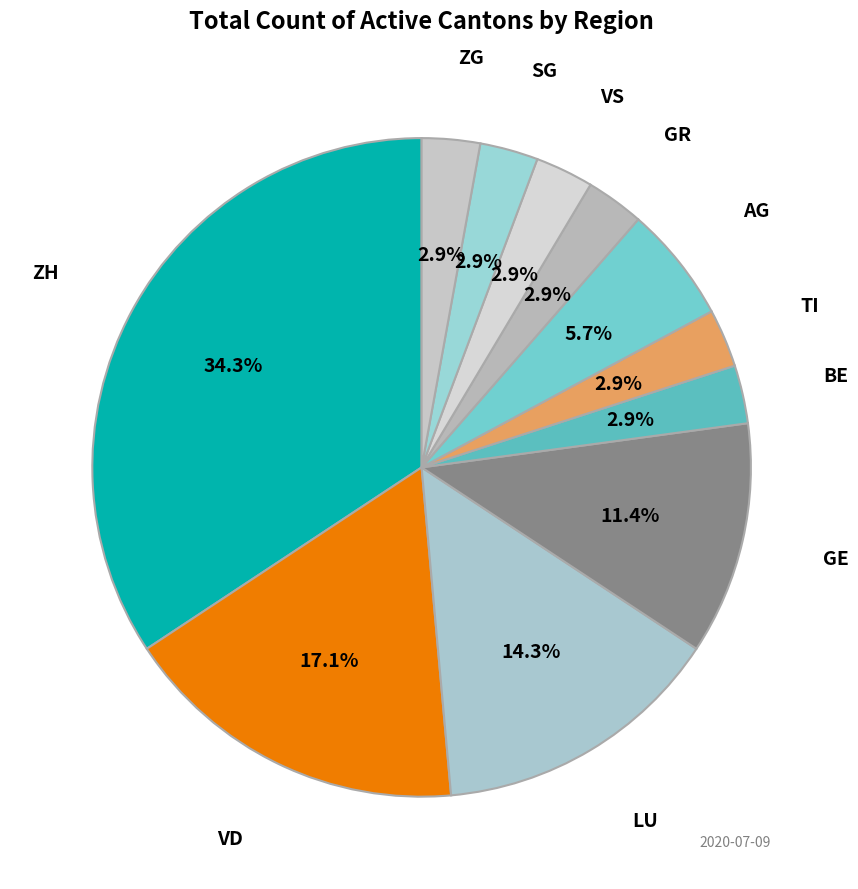

How many segments does this pie chart have?

11